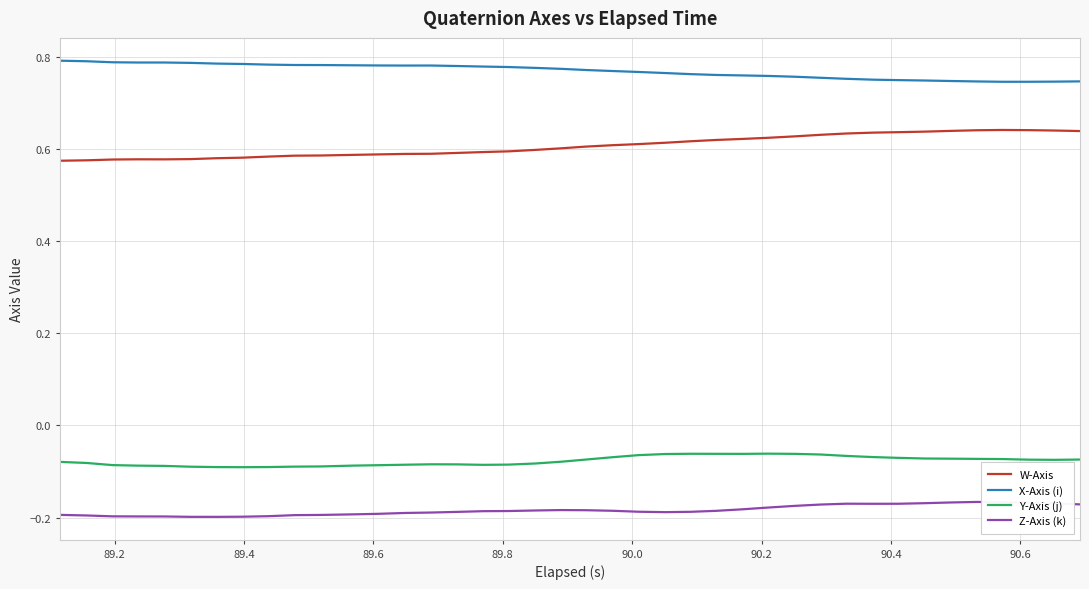

True or false: W-Axis and X-Axis (i) cross at least once.

False